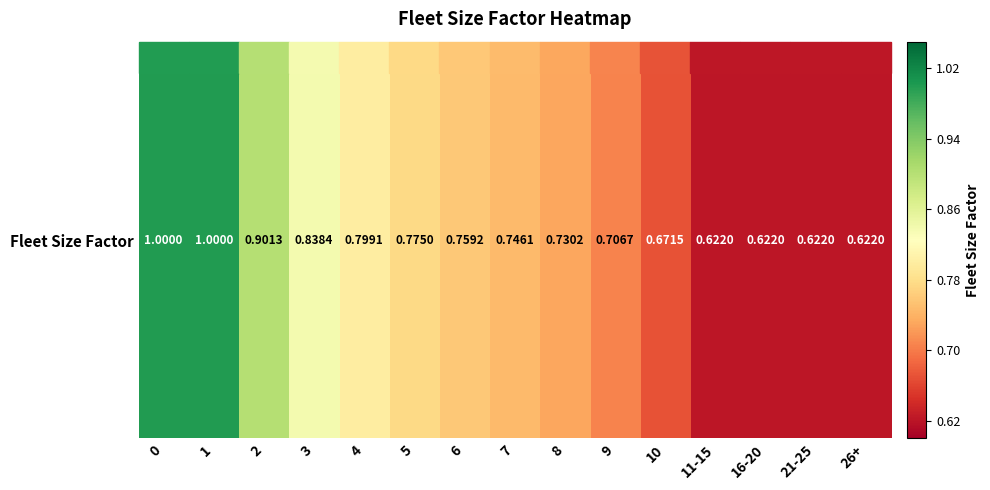

What is the change in value from 0 to 26+?

-0.4